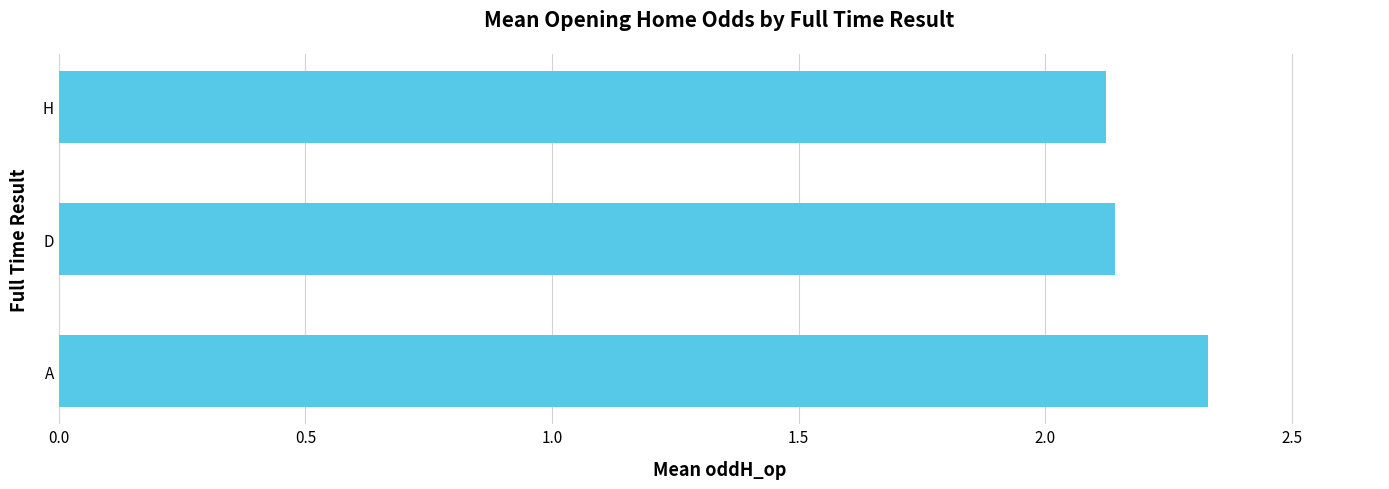

What is the sum of all values?

6.6